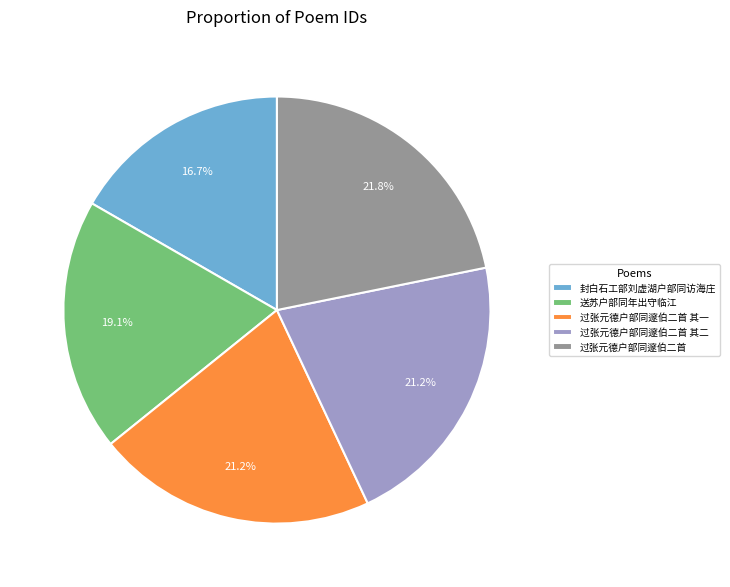

What percentage do 封白石工部刘虚湖户部同访海庄 and 过张元德户部同邃伯二首 其一 together represent?

37.9%